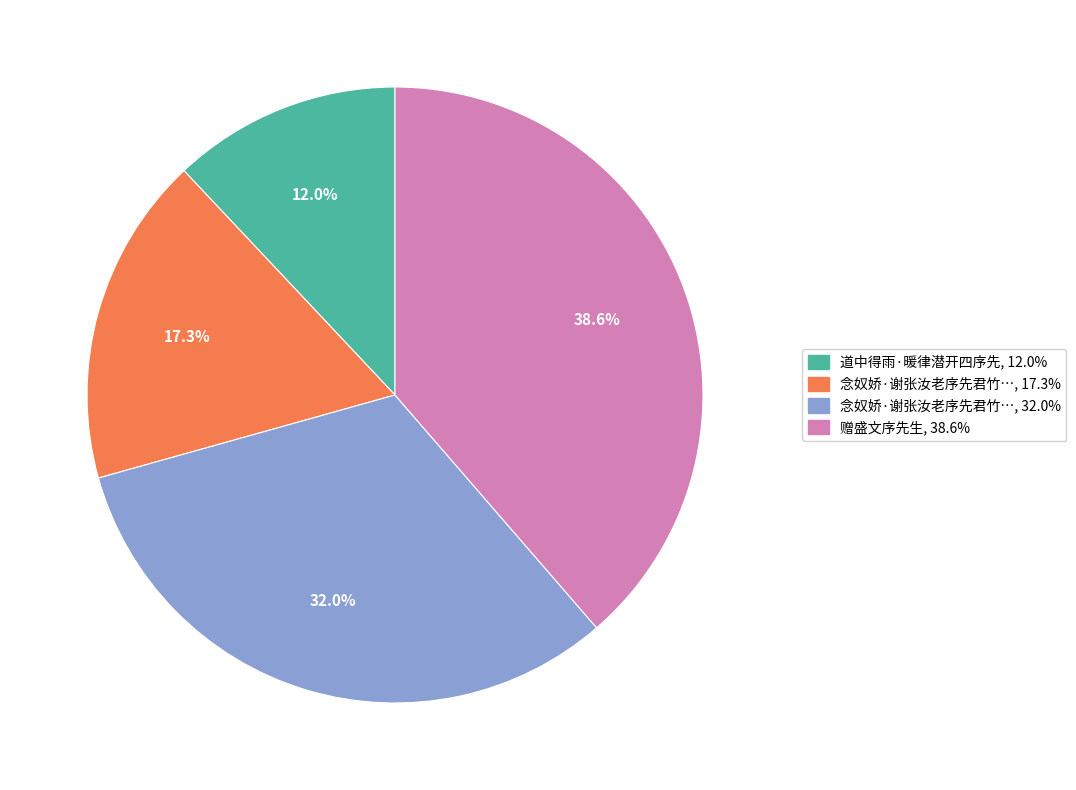

Is there any slice that represents more than half of the pie?

No